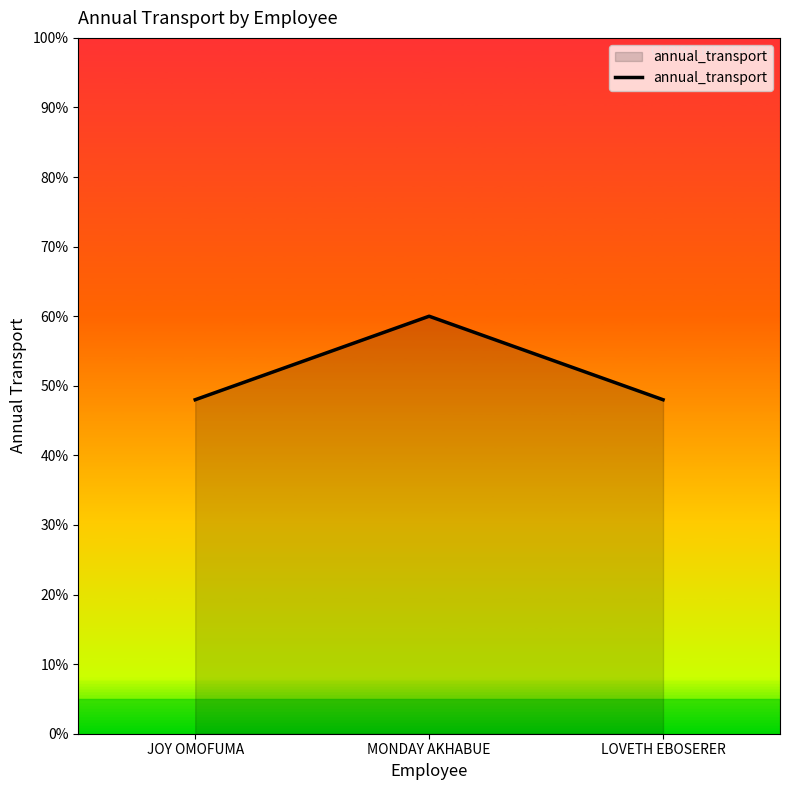

Which label corresponds to the largest value in the chart?

MONDAY AKHABUE